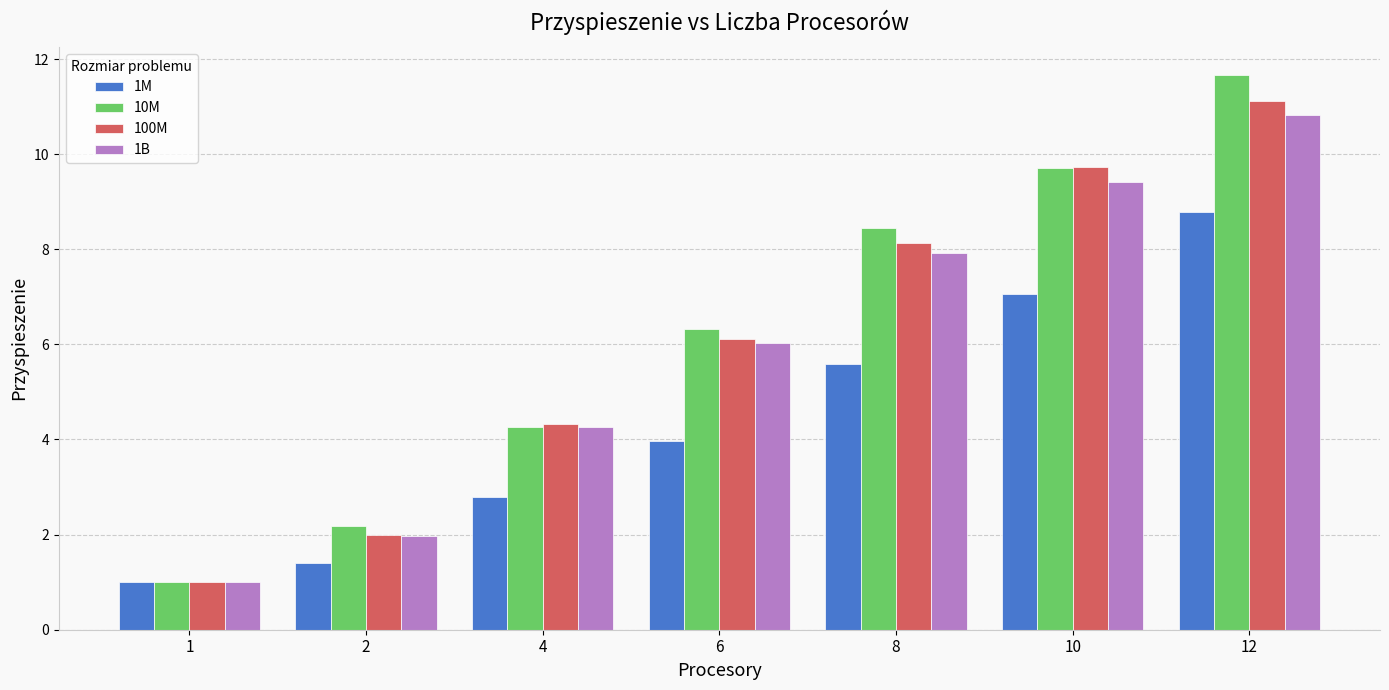

Is the value of 1M at 12 greater than the value of 100M at 10?

No